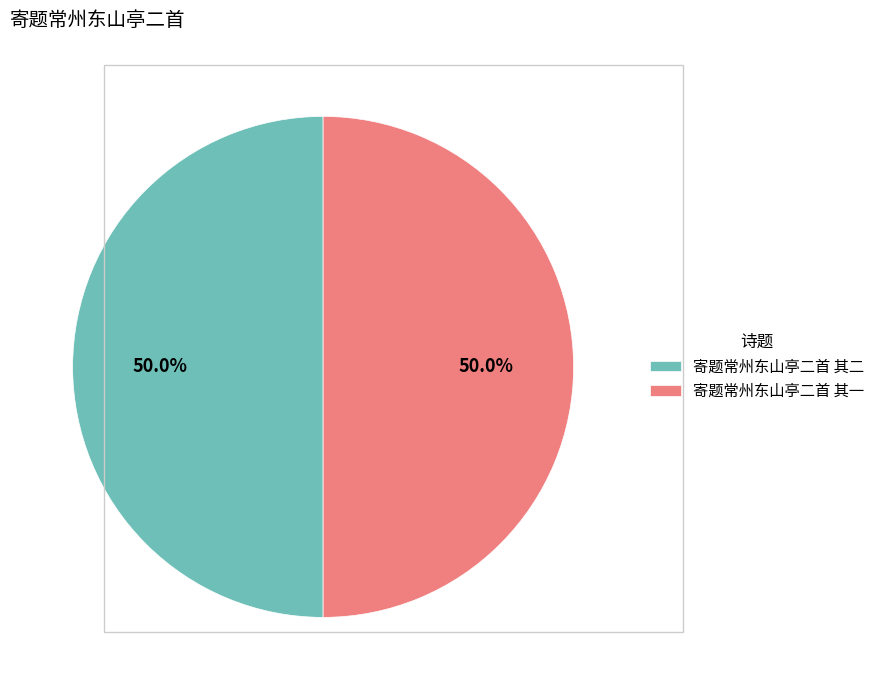

Approximately how many times larger is the value at 寄题常州东山亭二首 其一 compared to 寄题常州东山亭二首 其二?

1.0